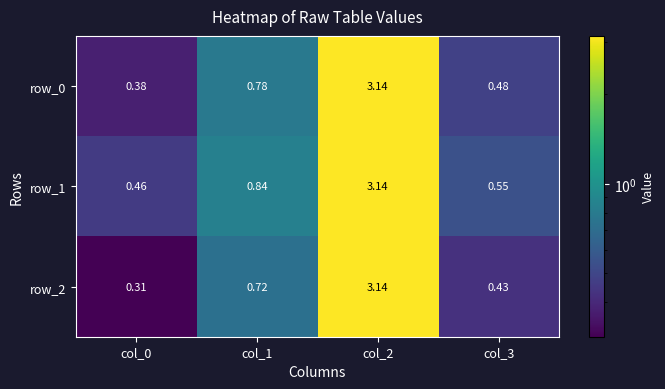

Is the value of row_0 at col_3 greater than the value of row_1 at col_3?

No